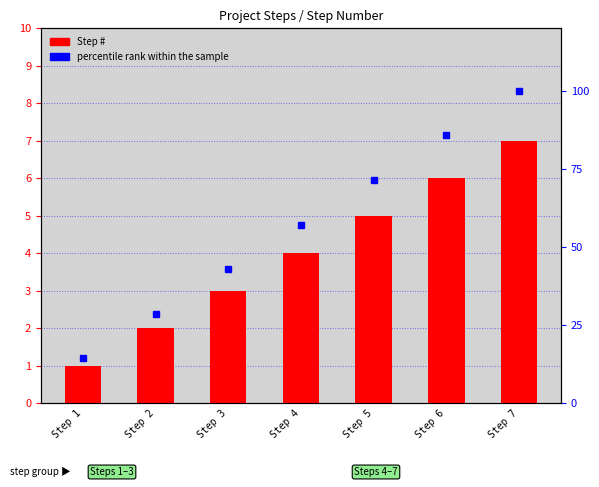

True or false: Step # has a value of 7.0 at Step 7.

True